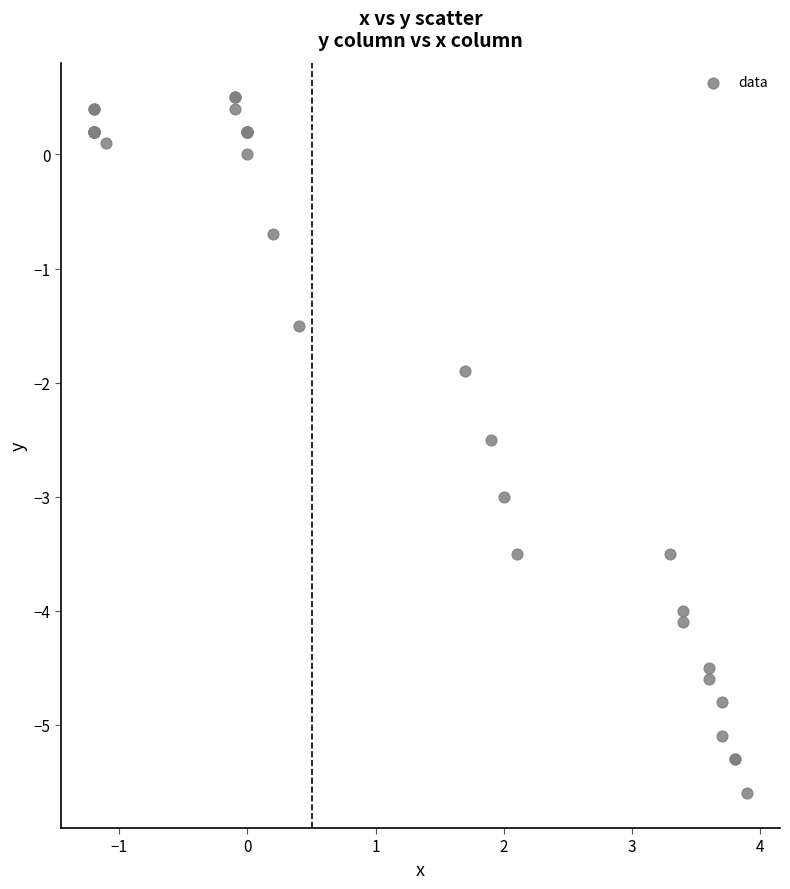

What Y value in the scatter plot is closest to -2?

-1.9